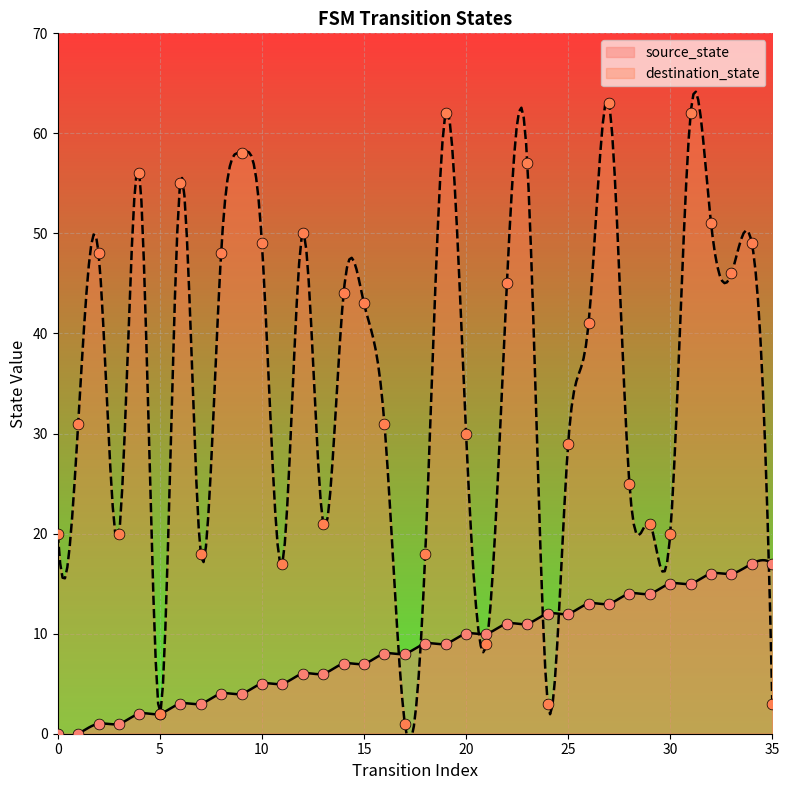

At how many categories does at least one series exceed 4?

35